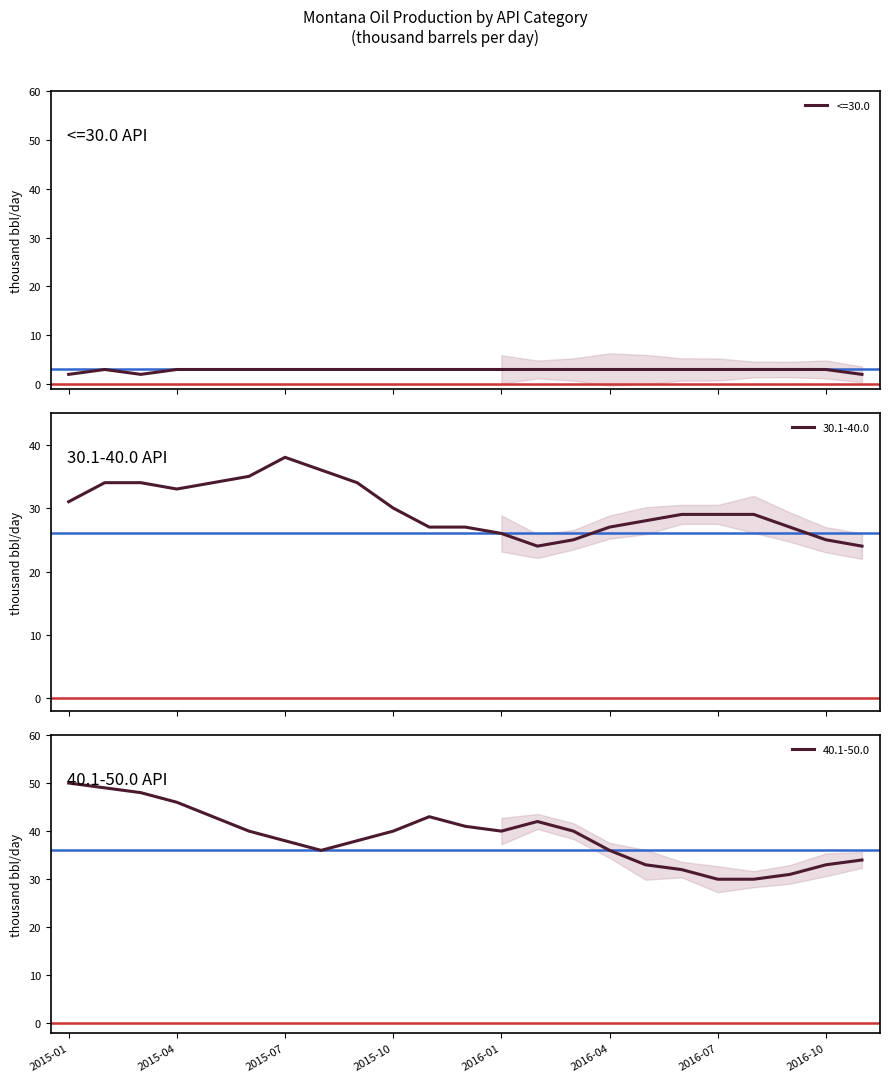

True or false: 40.1-50.0 and <=30.0 cross at least once.

False